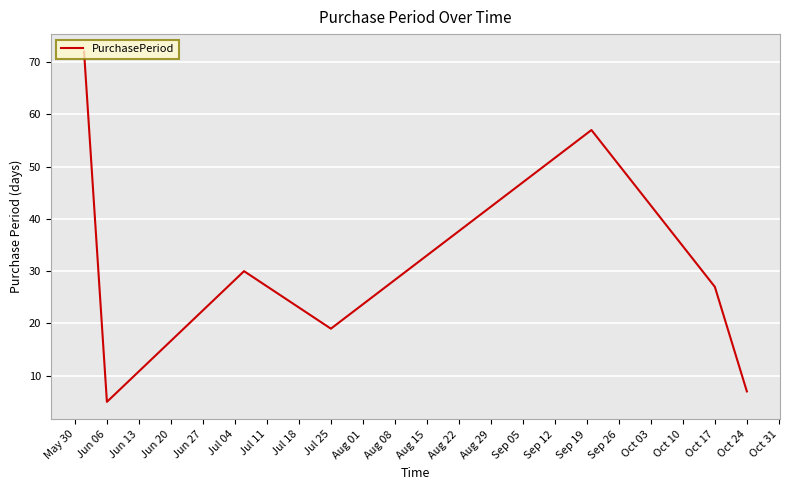

What is the greatest value displayed?

72